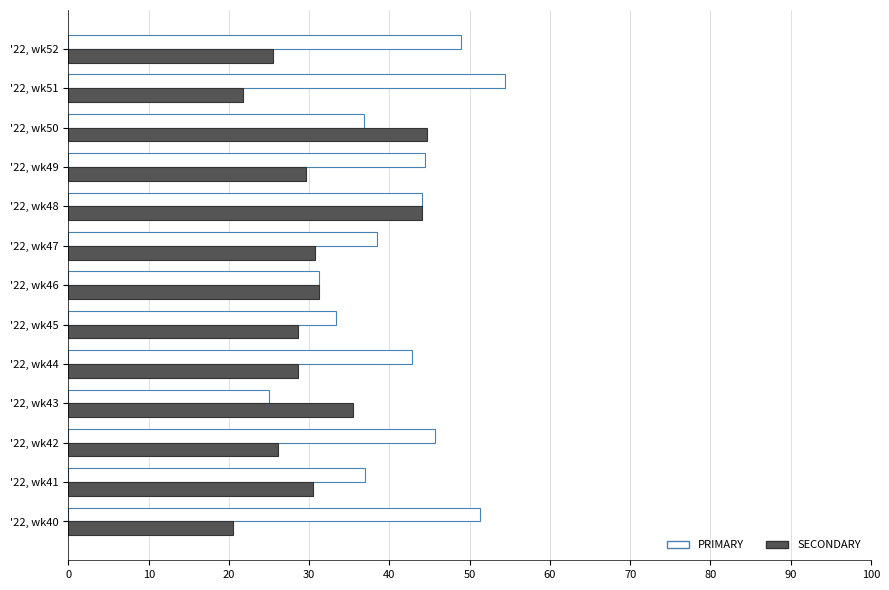

At how many categories does at least one series exceed 20?

13